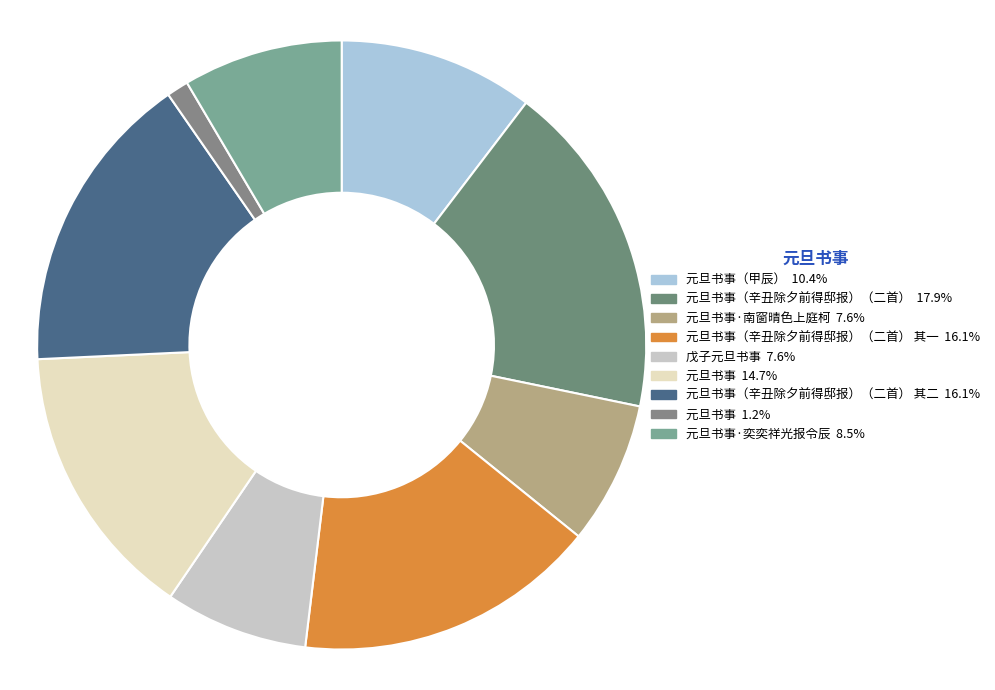

How many slices are in this pie chart?

9